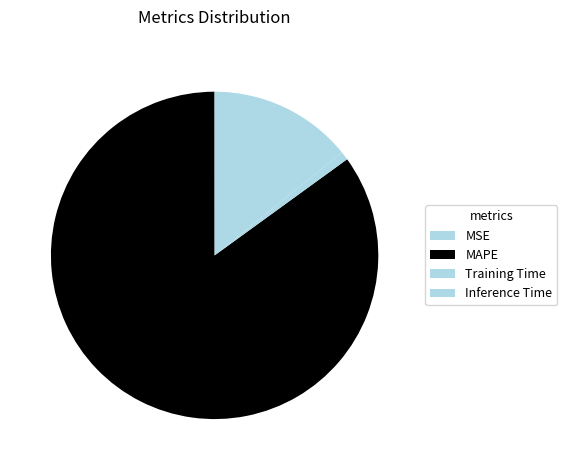

Rank the categories by value from highest to lowest.

MAPE, Inference Time, Training Time, MSE